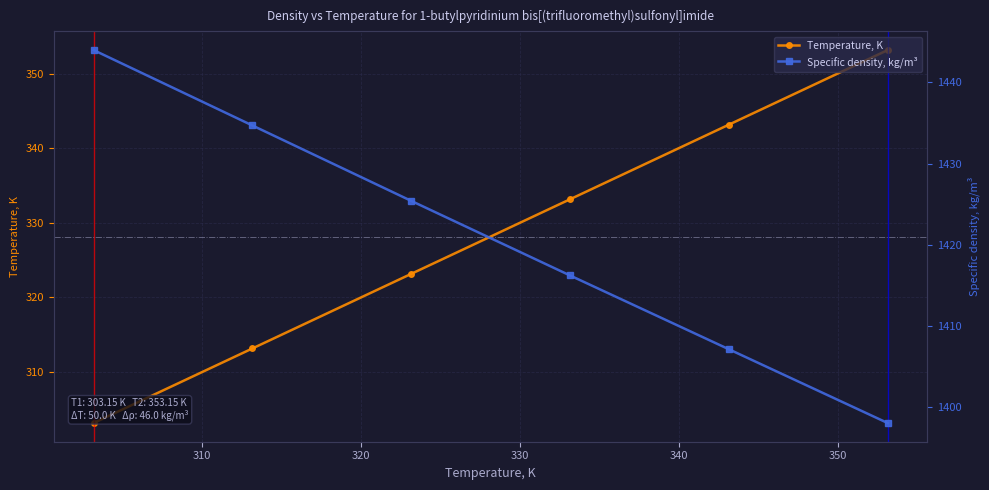

True or false: Temperature, K has more than 1 interior local peaks.

False